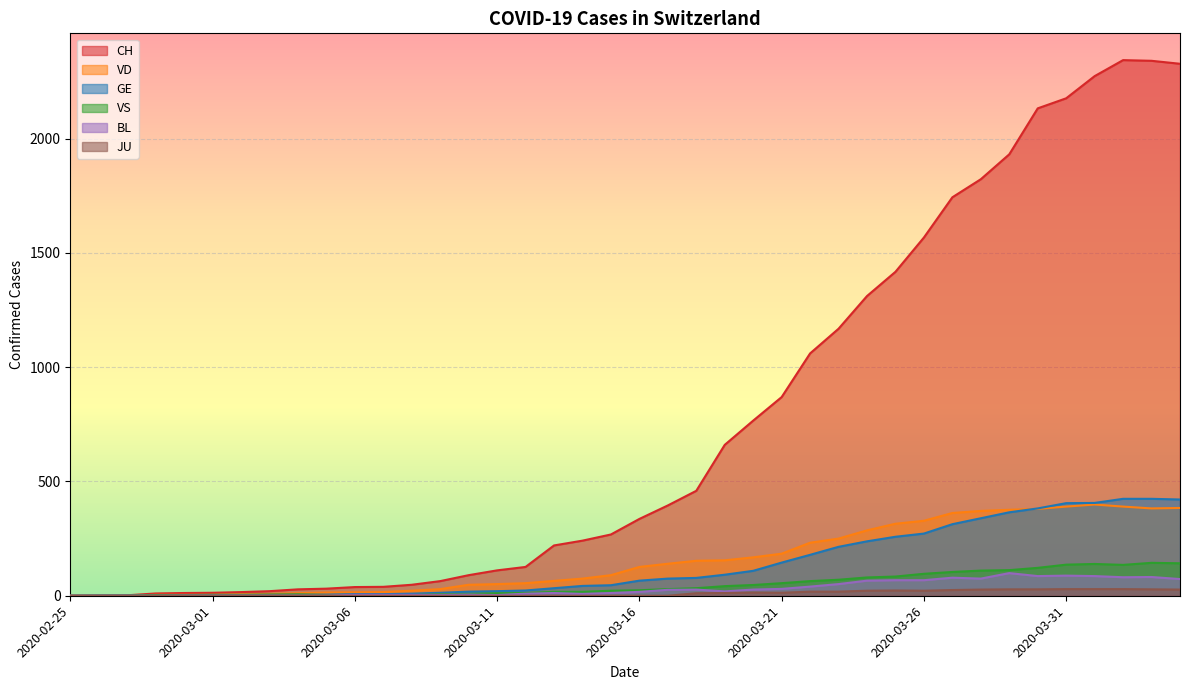

What position from the left is 2020-03-07?

12